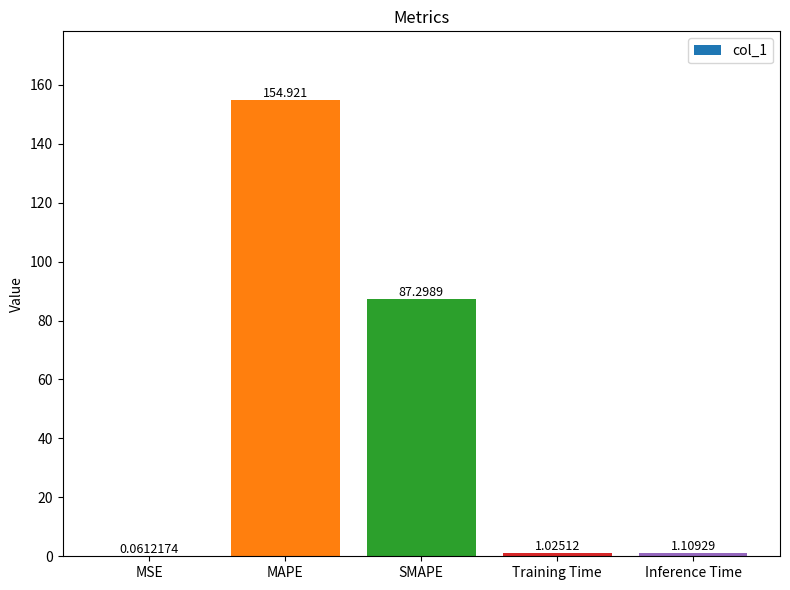

What is the sum of all values?

244.4